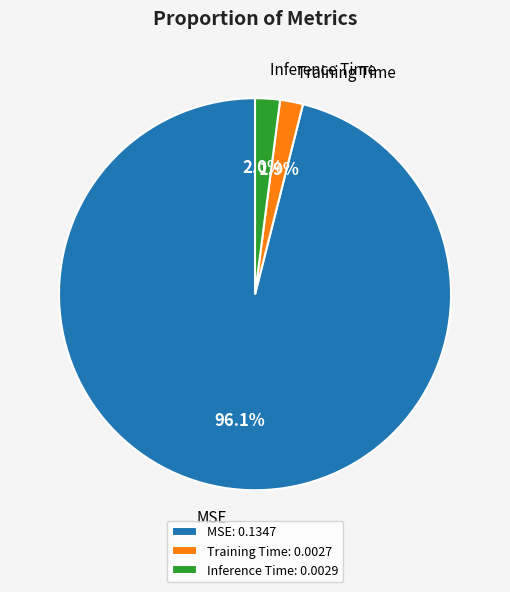

To the nearest percent, what percentage of the pie is Inference Time?

2%